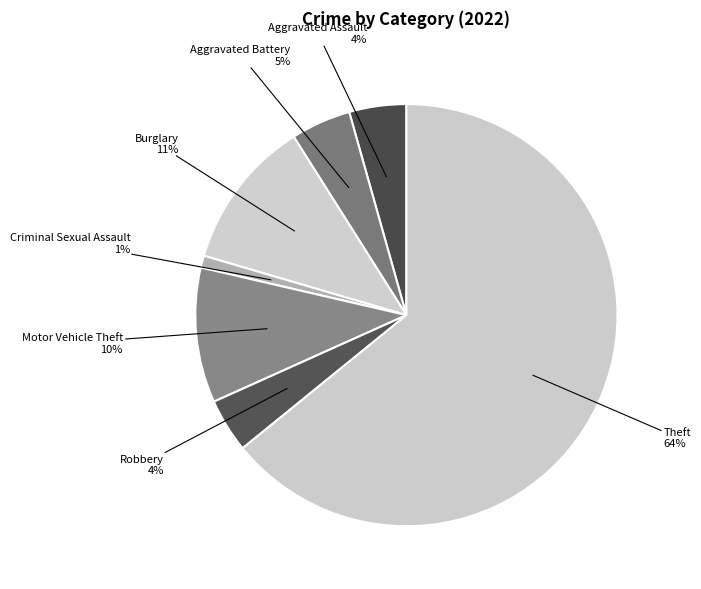

To the nearest percent, what is the difference between the Aggravated Battery and Theft slice percentages?

60%